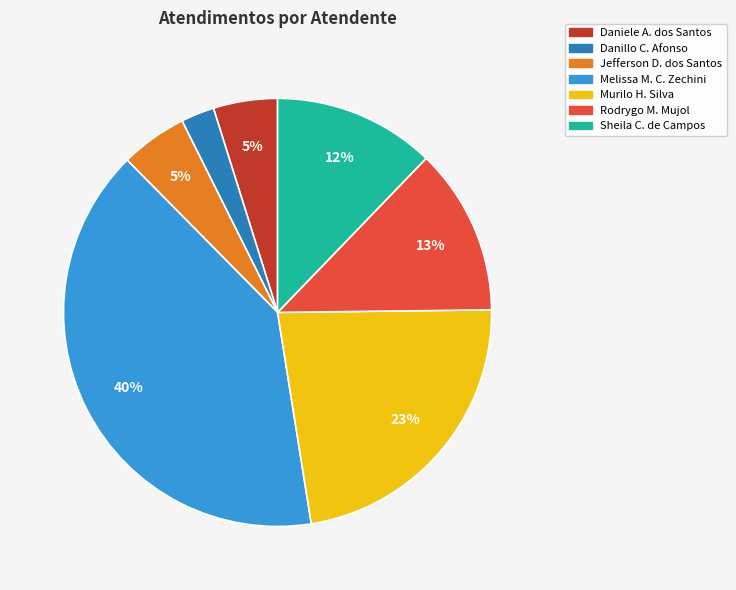

How many segments does this pie chart have?

7